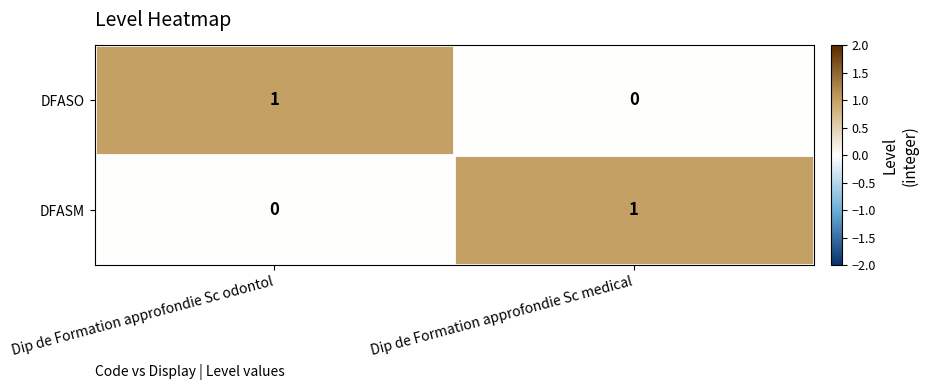

True or false: DFASM has a value of 1 at Dip de Formation approfondie Sc odontol.

False